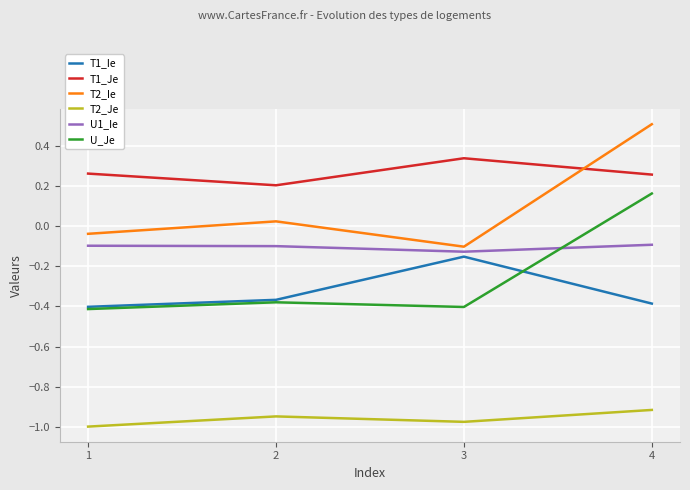

The T2_Ie series shows -0.1 at 3. True or false?

True